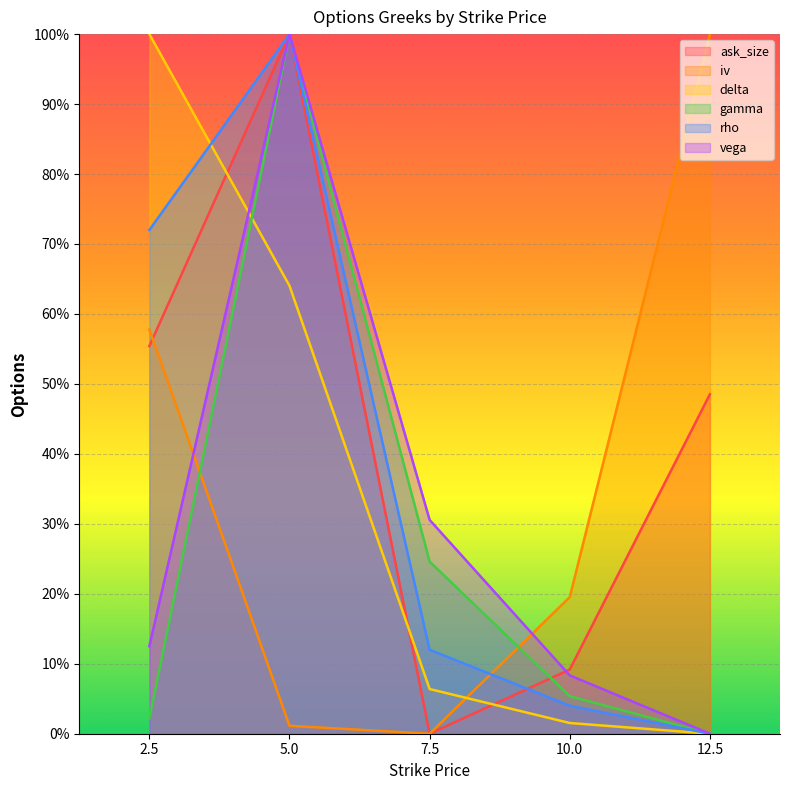

Rank the series at 12.5 from lowest to highest value.

delta, gamma, rho, vega, ask_size, iv